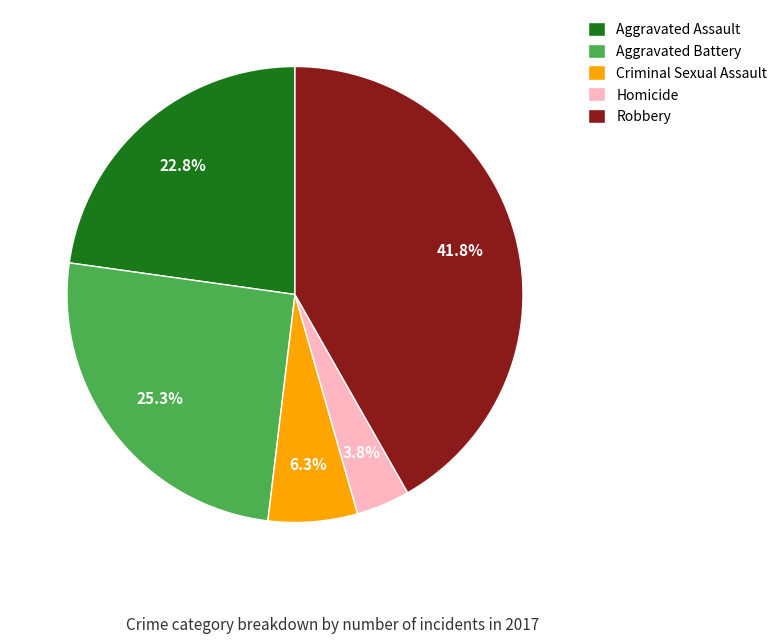

Does Criminal Sexual Assault account for over 50% of the chart?

No